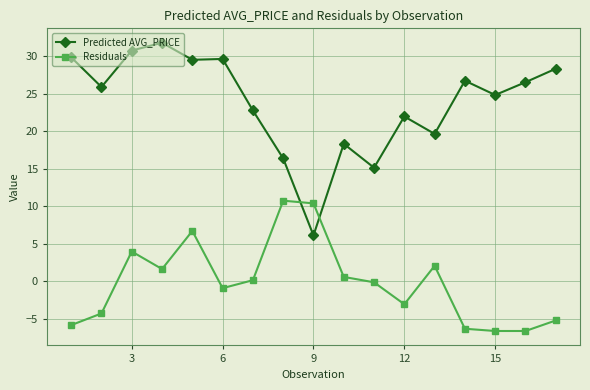

What is the value of the Residuals point at the 7th from the left?

0.2